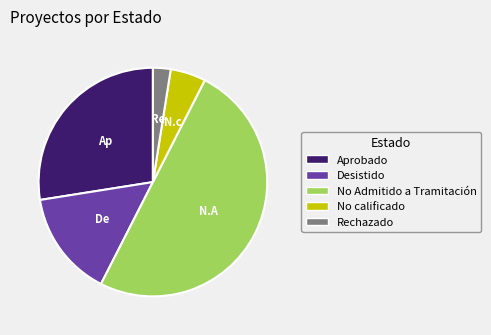

What is the largest slice in the pie chart?

No Admitido a Tramitación